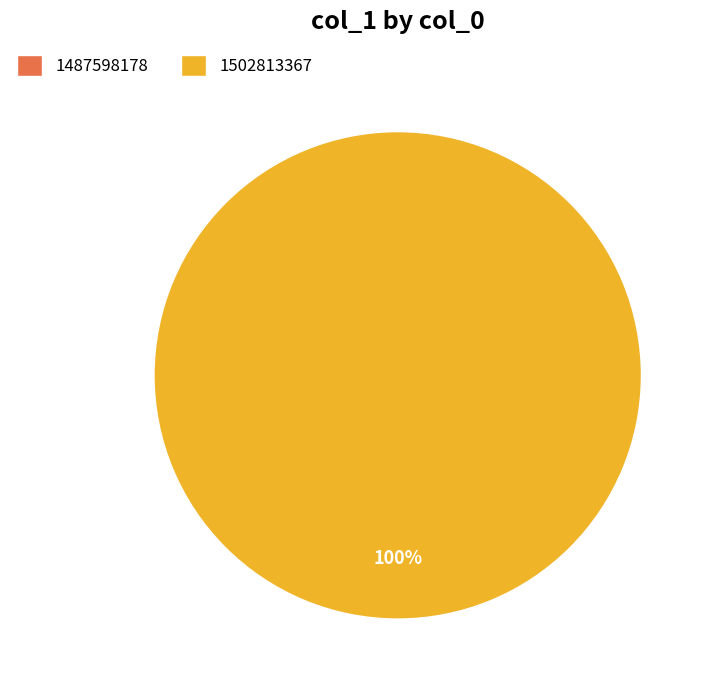

What percentage do 1487598178 and 1502813367 together represent?

100.0%